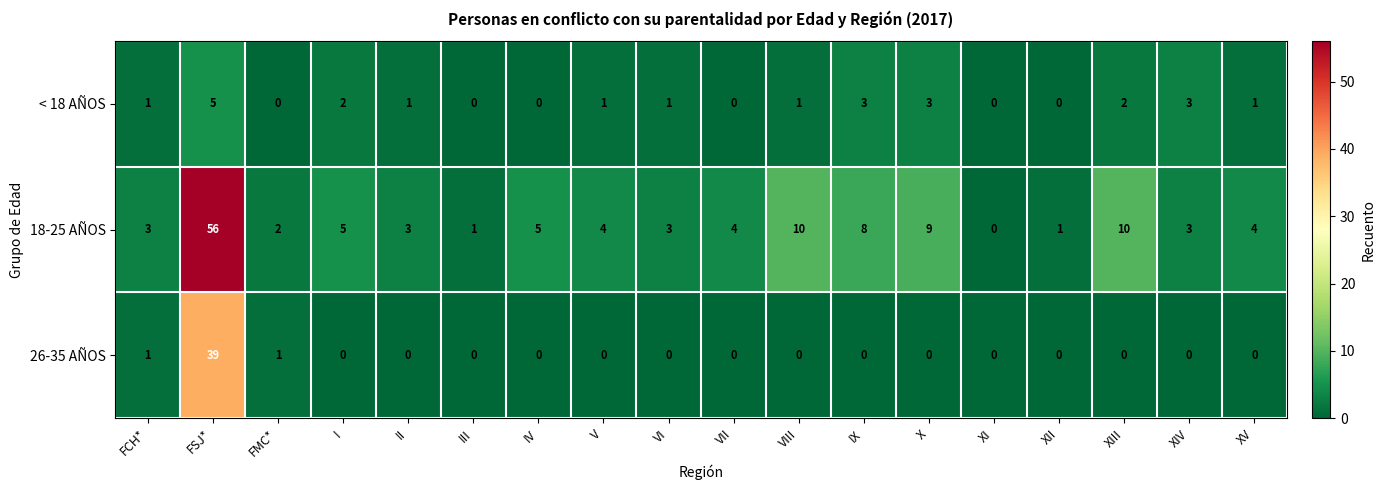

How many data points in < 18 AÑOS are less than 1?

6